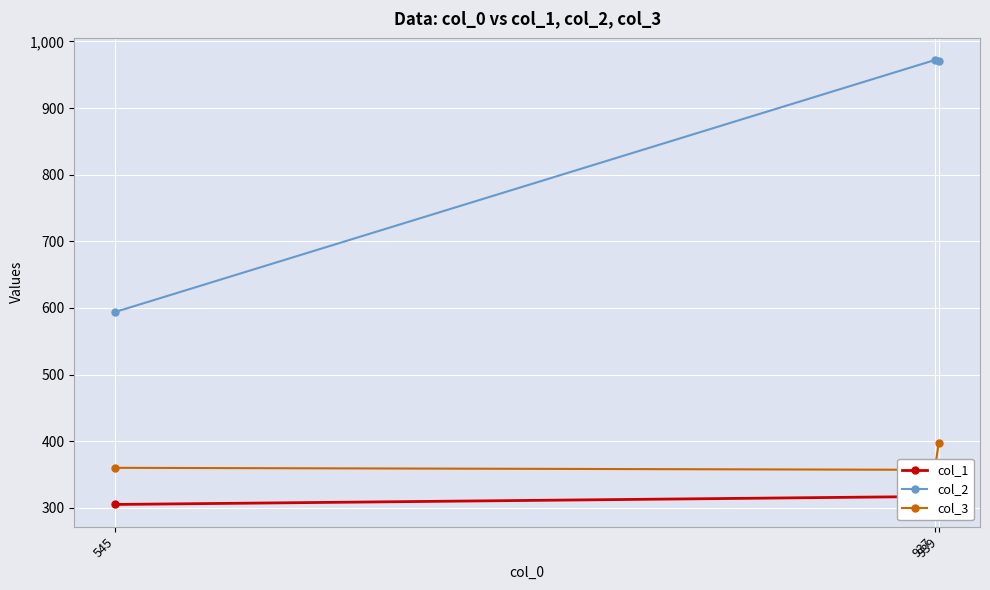

What is the sum of the col_3 values at 939 and 545?

758